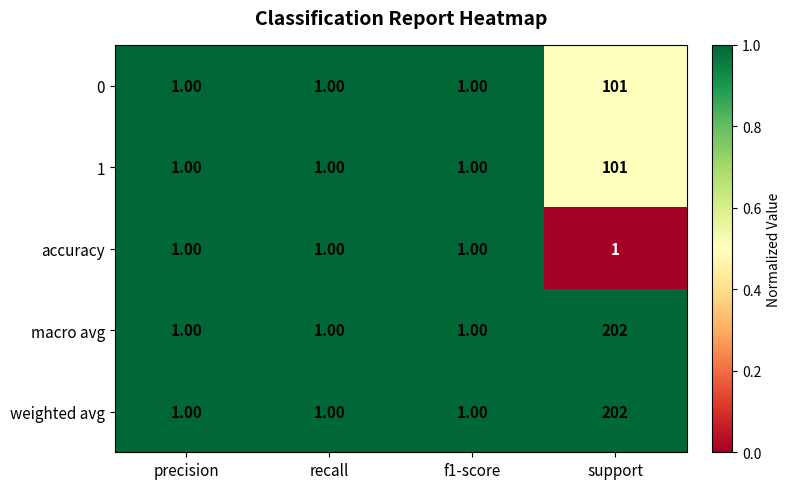

What is the spread (max minus min) of values at support?

201